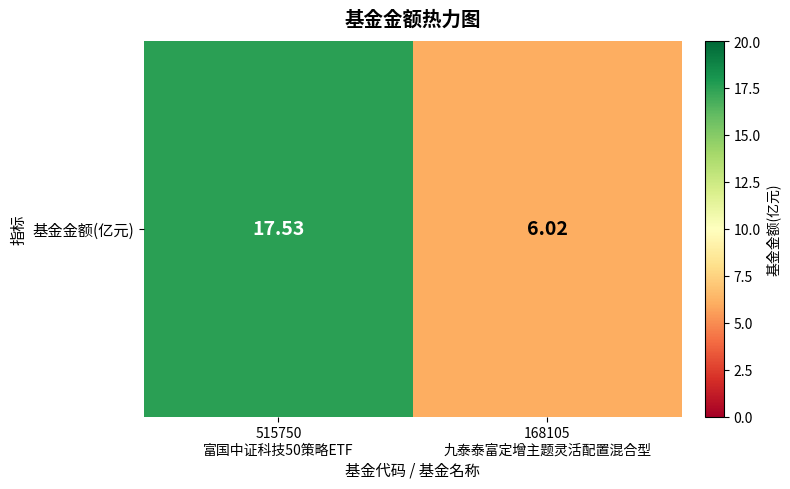

Reading left to right, extract all data points from this chart.

515750
富国中证科技50策略ETF=17.5	168105
九泰泰富定增主题灵活配置混合型=6.0